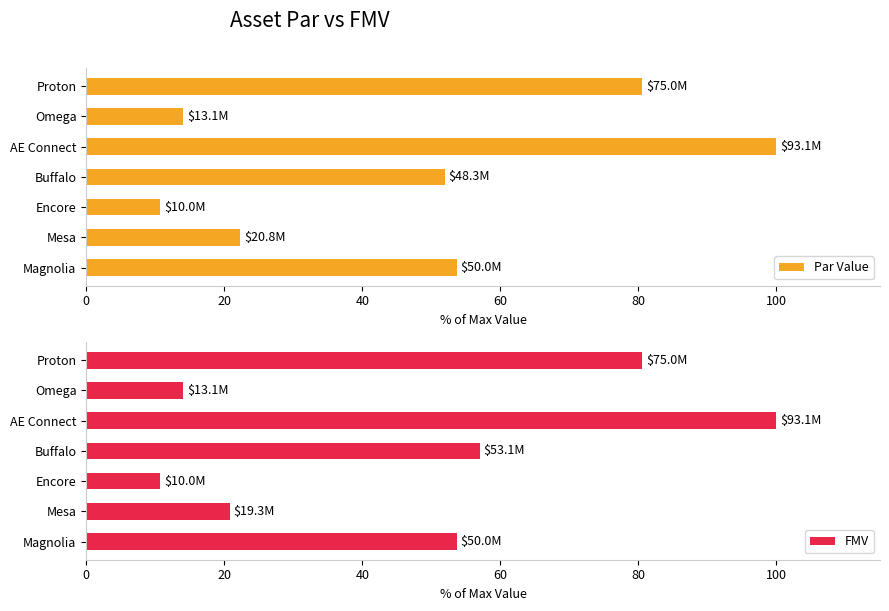

Which has a higher value, Omega or AE Connect?

AE Connect